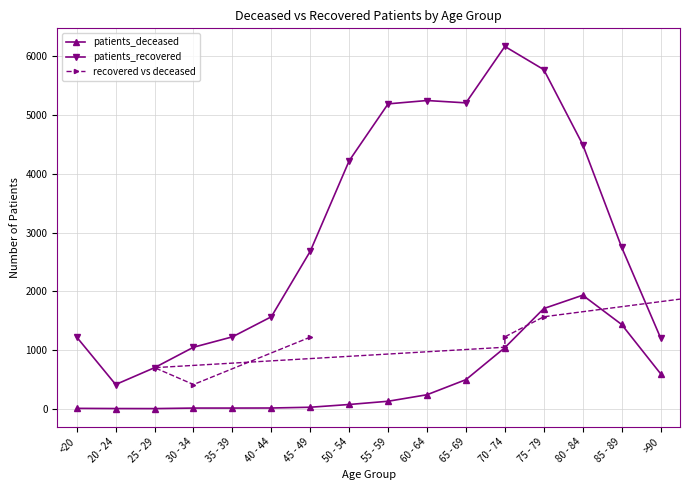

True or false: patients_deceased and patients_recovered cross at least once.

False